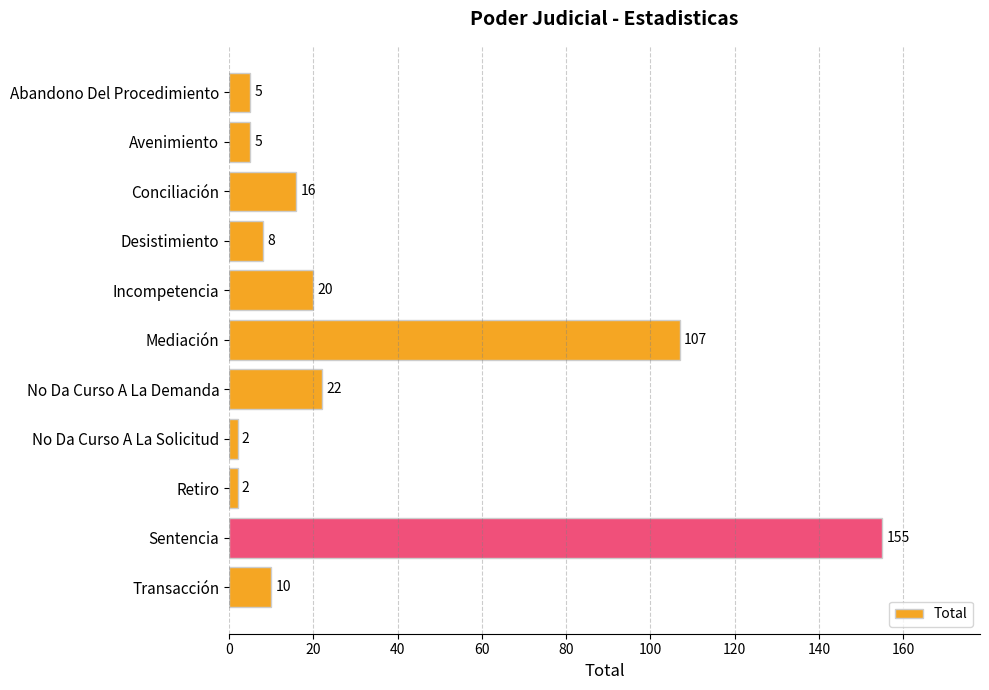

Is it true that the value at Mediación is 54?

False